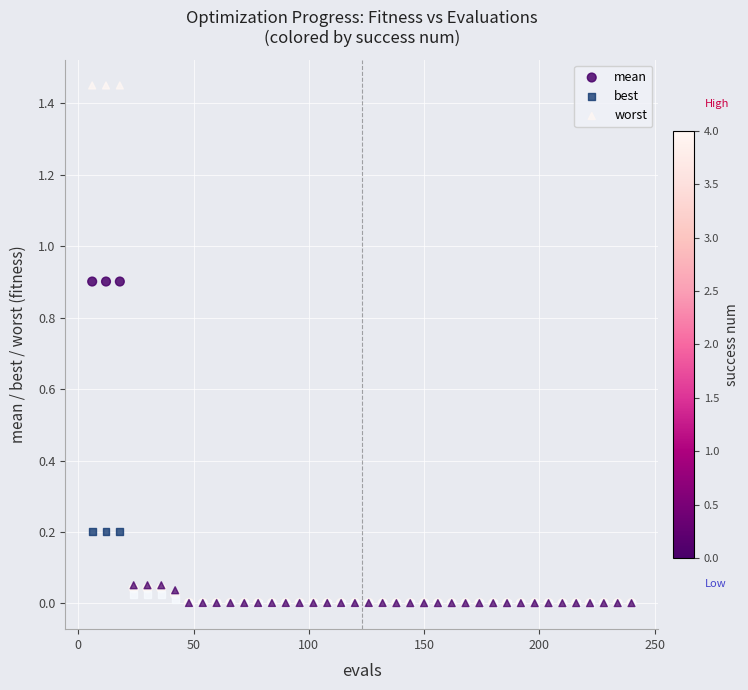

Which series has the widest spread of Y values?

worst